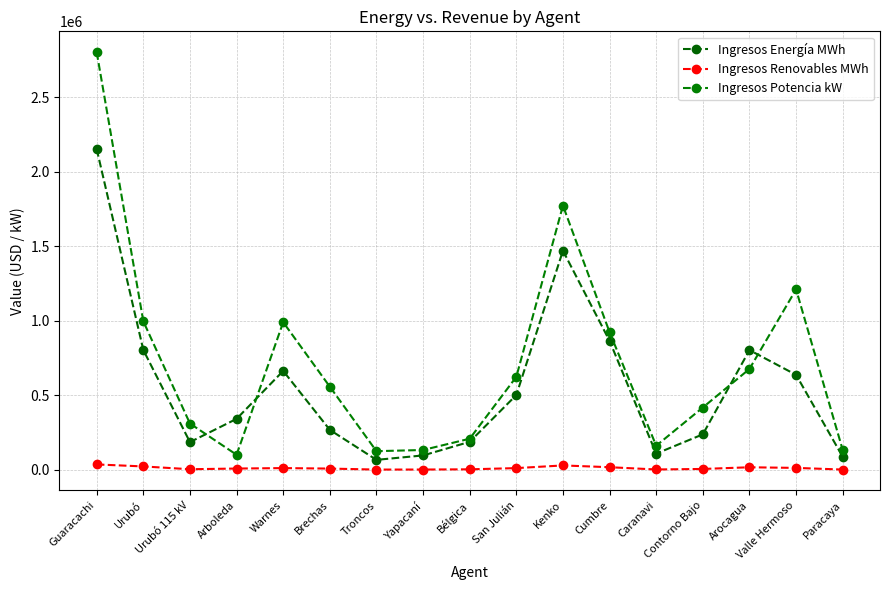

At which category is the sum across all series the highest?

Guaracachi